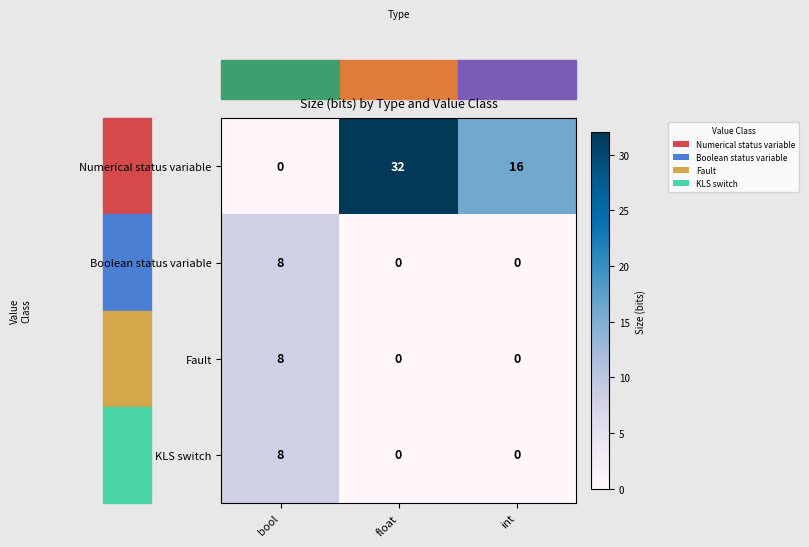

What is the sum of all KLS switch values?

8